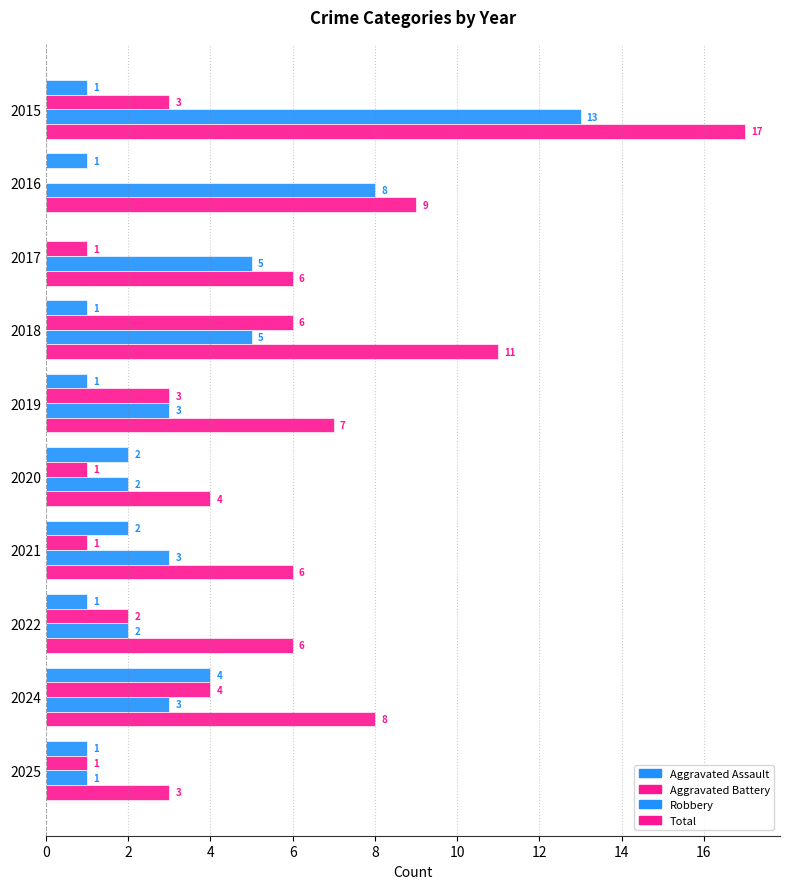

What is the highest value of the Robbery series?

13